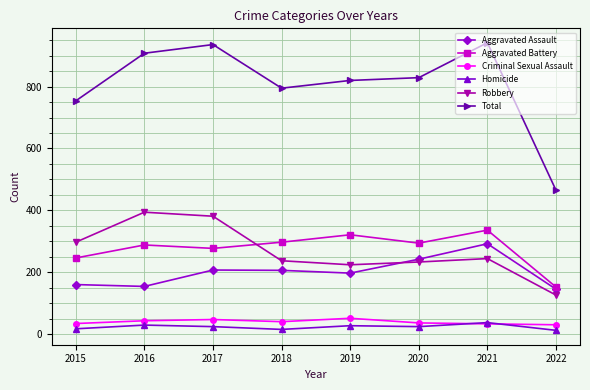

What is the difference between the maximum and minimum values in the Criminal Sexual Assault series?

21